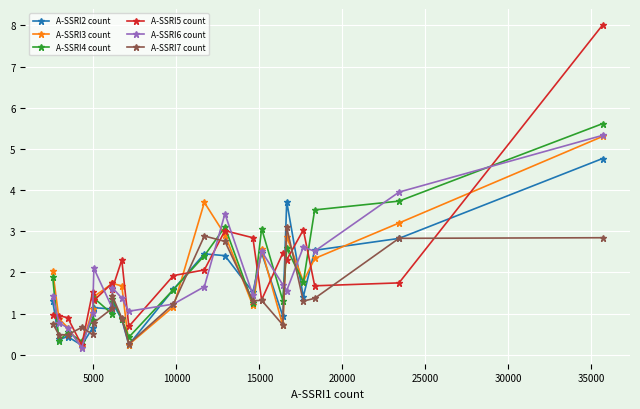

Is it true that A-SSRI6 count equals 0.4 at 11?

False